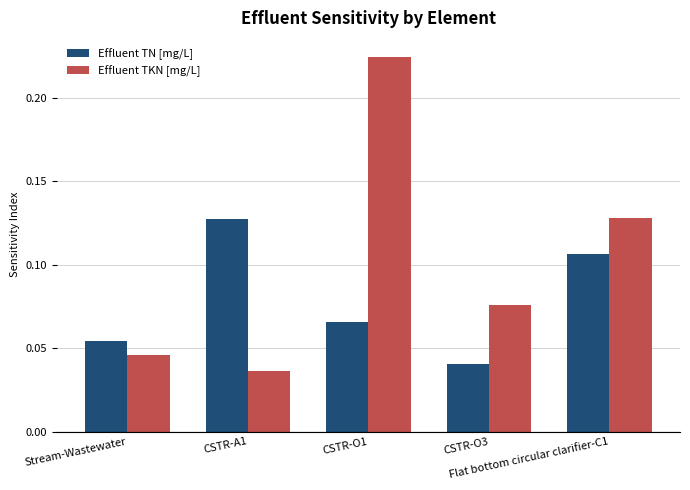

What is the label of the 3rd bar from the right?

CSTR-O1